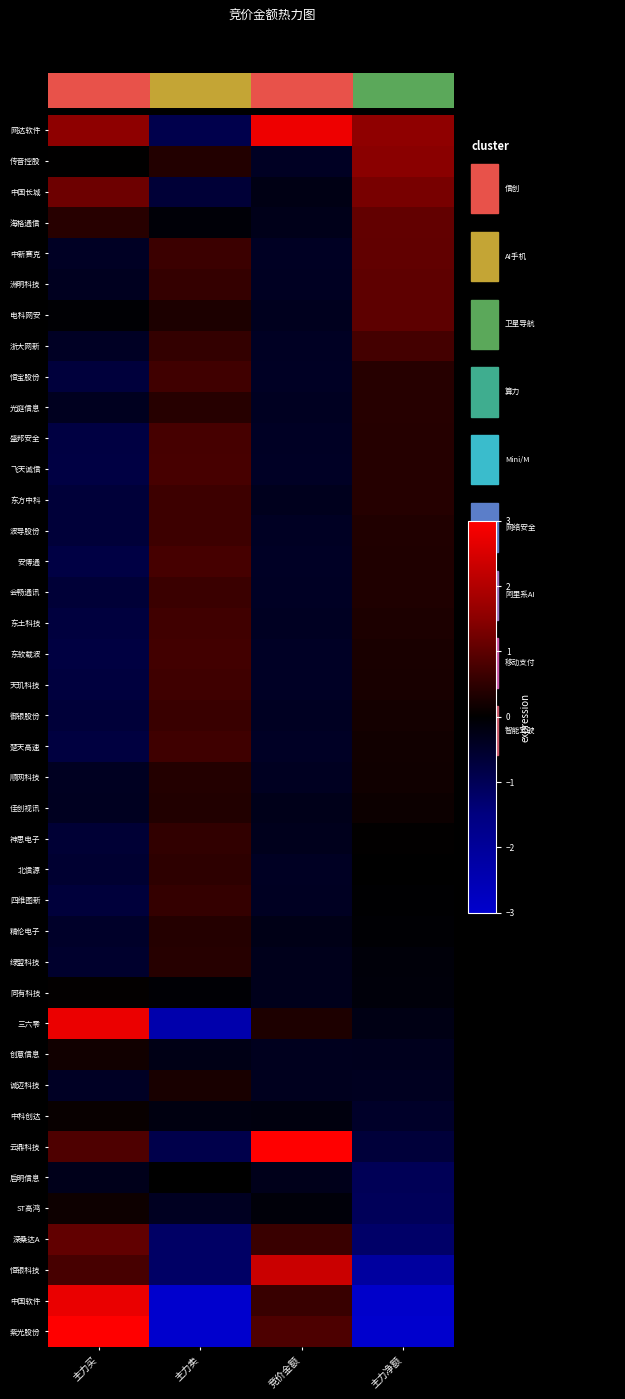

What is the difference between the highest and lowest values at 竞价金额?

5.0